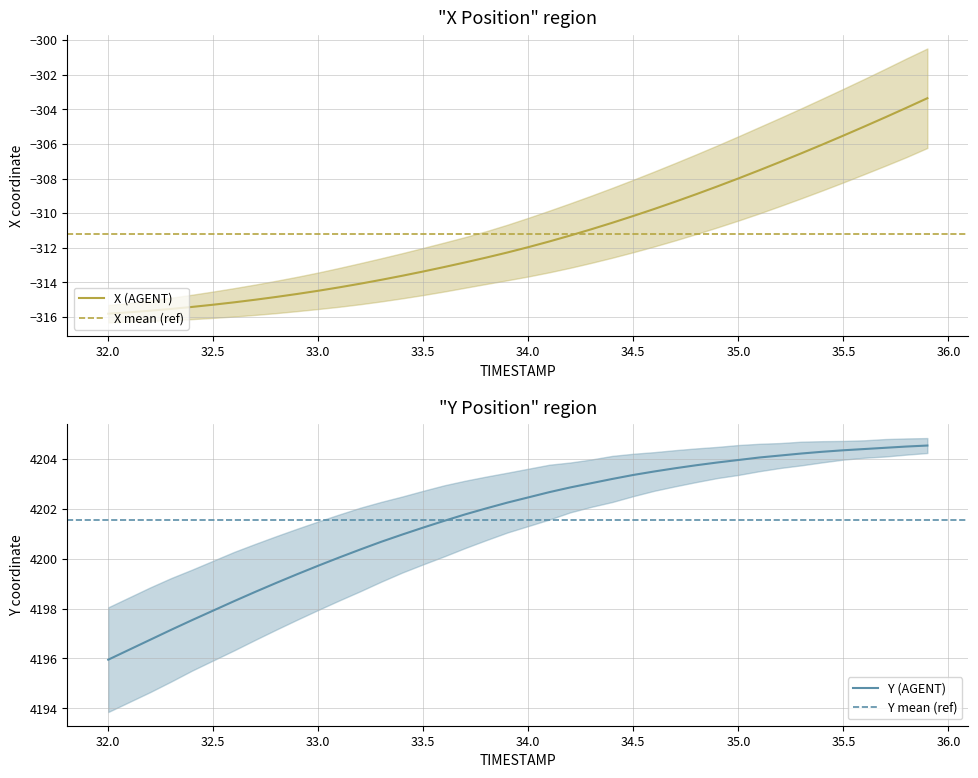

Reading left to right, extract all data points from this chart.

X: 32.0=-315.8	32.1=-315.7	32.2=-315.6	32.3=-315.5	32.4=-315.4	32.5=-315.3	32.6=-315.2	32.7=-315.0	32.8=-314.8	32.9=-314.7	33.0=-314.5	33.1=-314.3	33.2=-314.1	33.3=-313.9	33.4=-313.6	33.5=-313.4	33.6=-313.1	33.7=-312.8	33.8=-312.6	33.9=-312.3	34.0=-312.0	34.1=-311.6	34.2=-311.3	34.3=-310.9	34.4=-310.6	34.5=-310.2	34.6=-309.8	34.7=-309.3	34.8=-308.9	34.9=-308.5	35.0=-308.0	35.1=-307.5	35.2=-307.0	35.3=-306.5	35.4=-306.0	35.5=-305.5	35.6=-305.0	35.7=-304.5	35.8=-303.9	35.9=-303.4
Y: 32.0=4195.9	32.1=4196.4	32.2=4196.8	32.3=4197.1	32.4=4197.5	32.5=4197.9	32.6=4198.3	32.7=4198.7	32.8=4199.0	32.9=4199.4	33.0=4199.7	33.1=4200.1	33.2=4200.4	33.3=4200.7	33.4=4201.0	33.5=4201.2	33.6=4201.5	33.7=4201.8	33.8=4202.0	33.9=4202.2	34.0=4202.5	34.1=4202.7	34.2=4202.9	34.3=4203.0	34.4=4203.2	34.5=4203.4	34.6=4203.5	34.7=4203.6	34.8=4203.8	34.9=4203.9	35.0=4204.0	35.1=4204.1	35.2=4204.1	35.3=4204.2	35.4=4204.3	35.5=4204.4	35.6=4204.4	35.7=4204.4	35.8=4204.5	35.9=4204.5